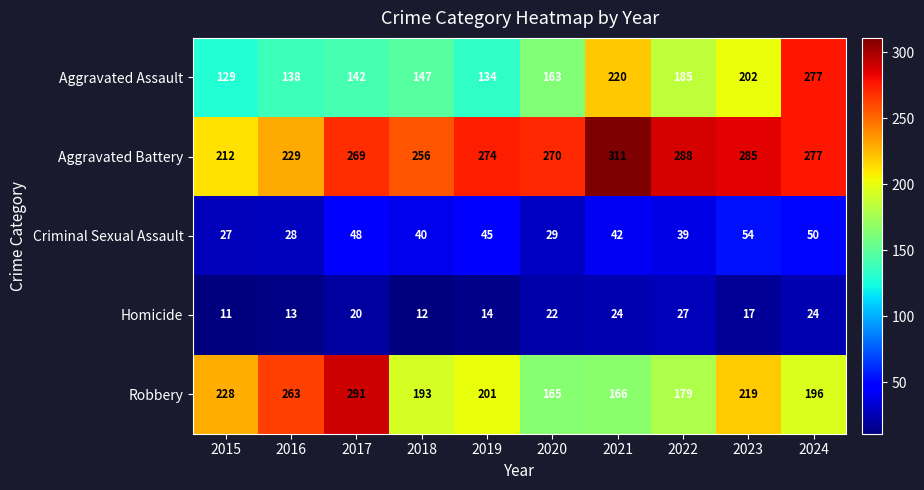

At 2015, list the series in order from largest to smallest.

Robbery, Aggravated Battery, Aggravated Assault, Criminal Sexual Assault, Homicide